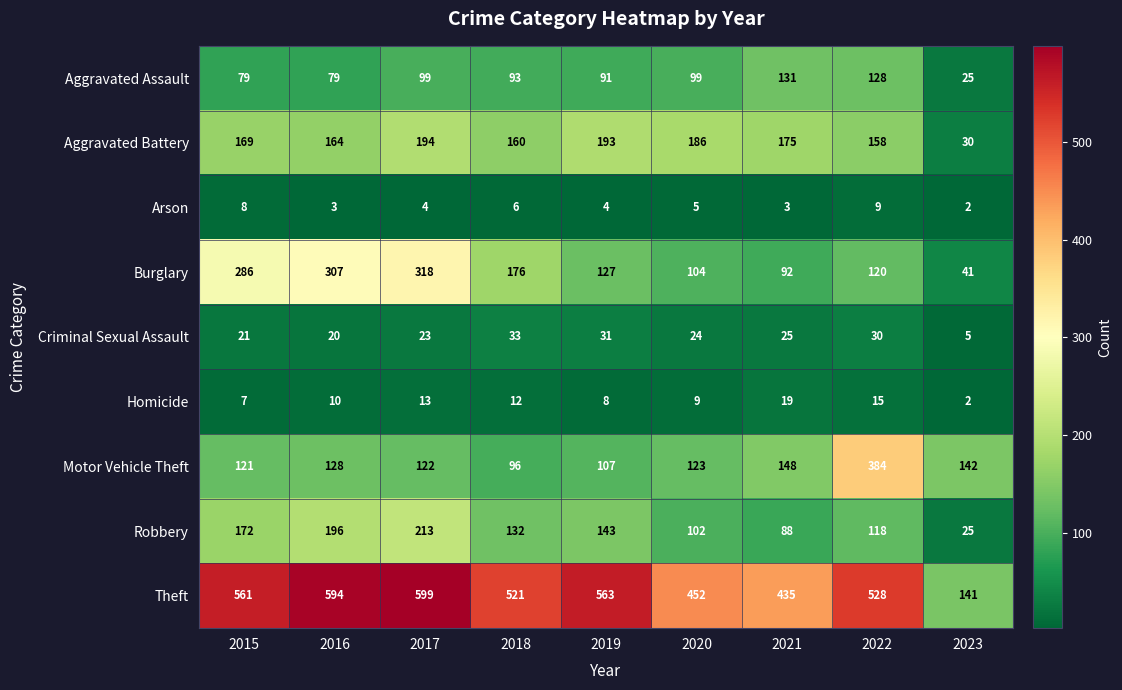

What value does the Homicide series have at 2016, to the nearest 5?

10